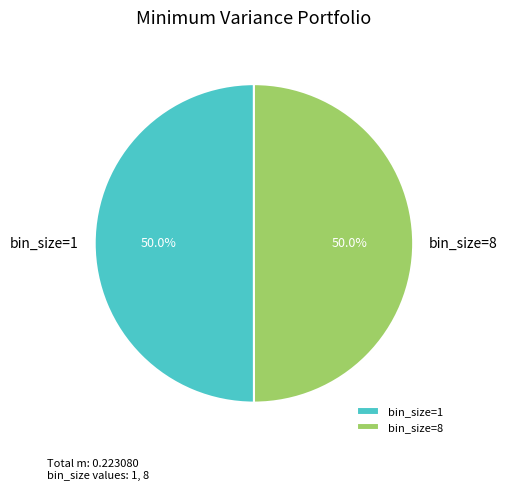

Is the sum of bin_size=1 and bin_size=8 greater than half?

Yes